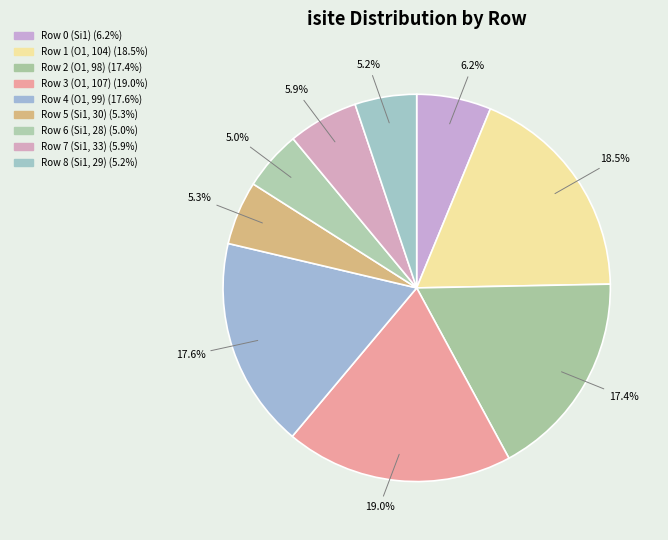

Approximately how many times larger is the value at Row 7 (Si1, 33) compared to Row 6 (Si1, 28)?

1.2